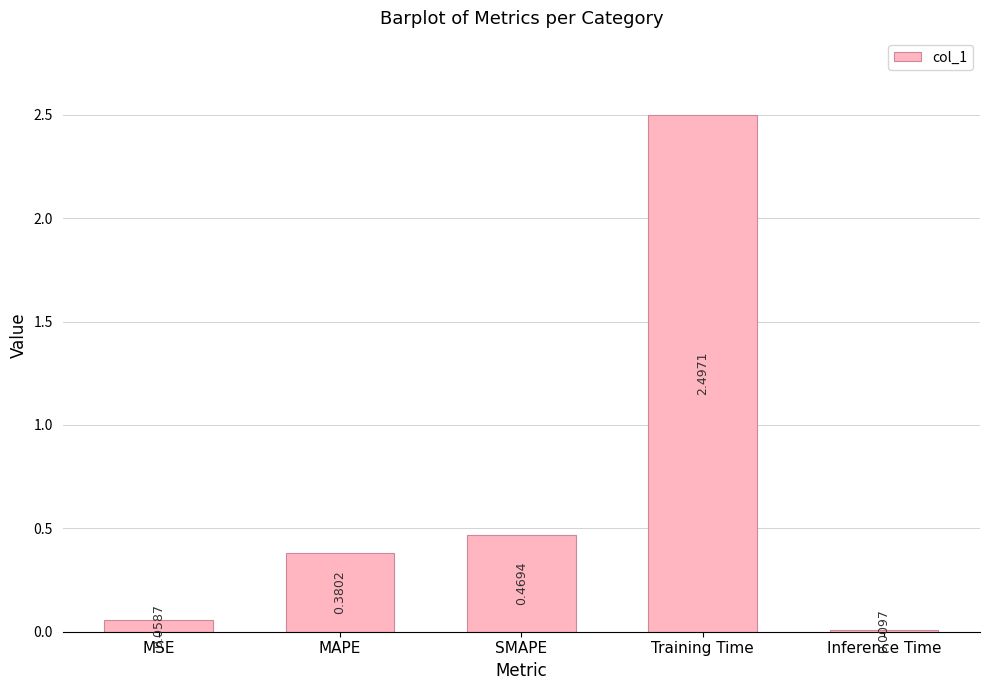

Rank the categories by value from lowest to highest.

Inference Time, MSE, MAPE, SMAPE, Training Time